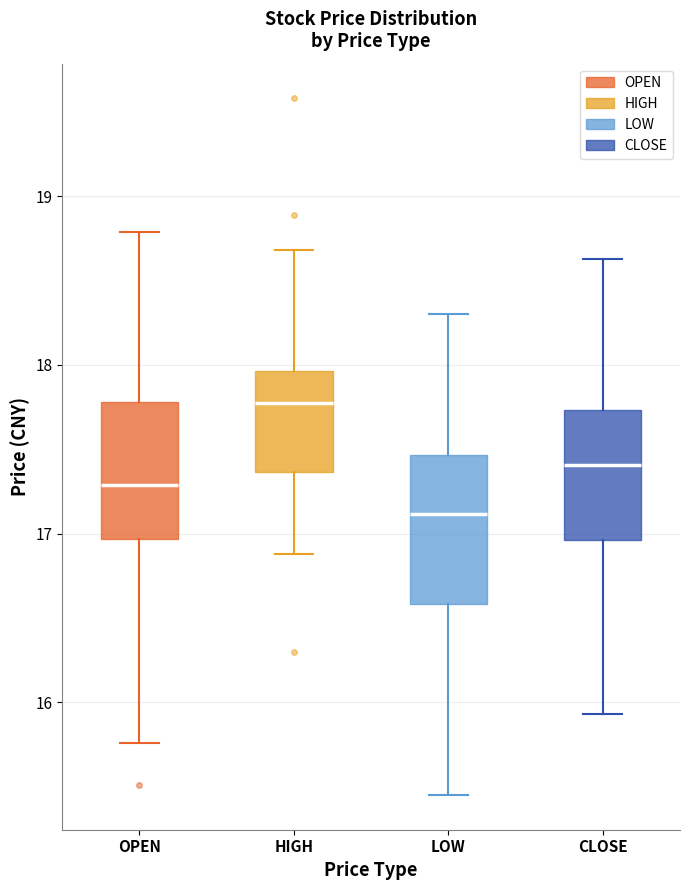

Which box's median line is the lowest?

LOW